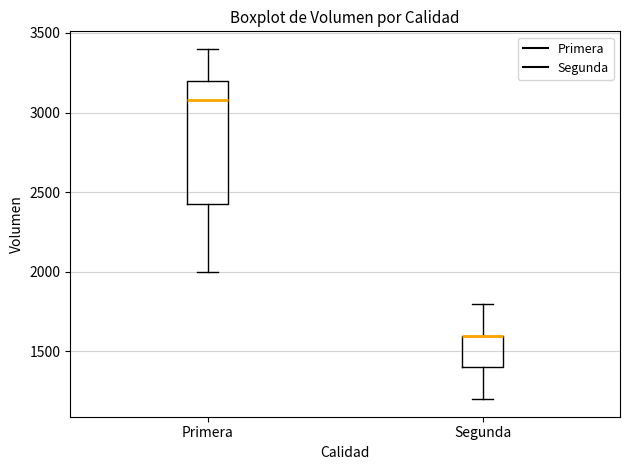

Reading left to right, transcribe this box plot: for each box, give where its median line is, the range the box spans, and where its two whiskers end, as read against the y-axis. The values are not printed on the chart, so give them approximately, as read against the axis.

Primera: median 3100, box 2450 to 3200, whiskers 2000 to 3400
Segunda: median 1600 (drawn on the box's upper edge), box 1400 to 1600, whiskers 1200 to 1800